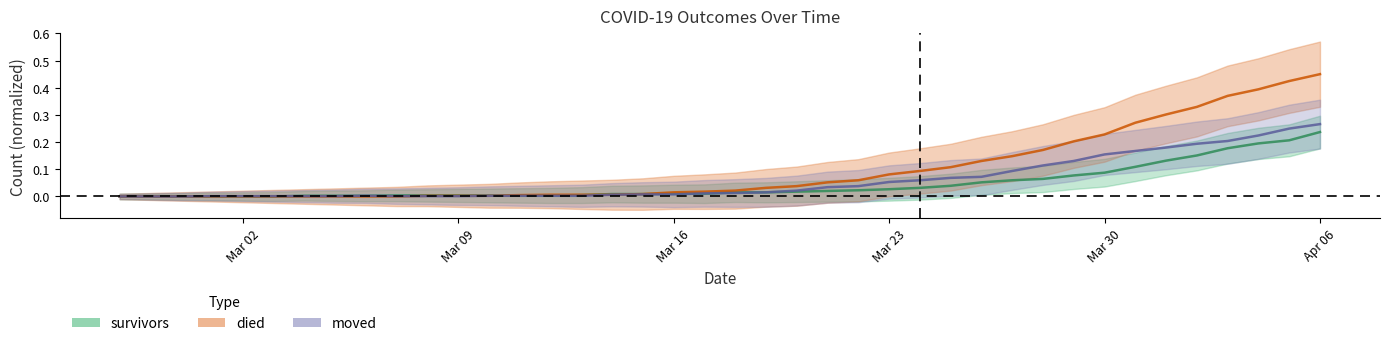

Does the chart have visible grid lines?

No